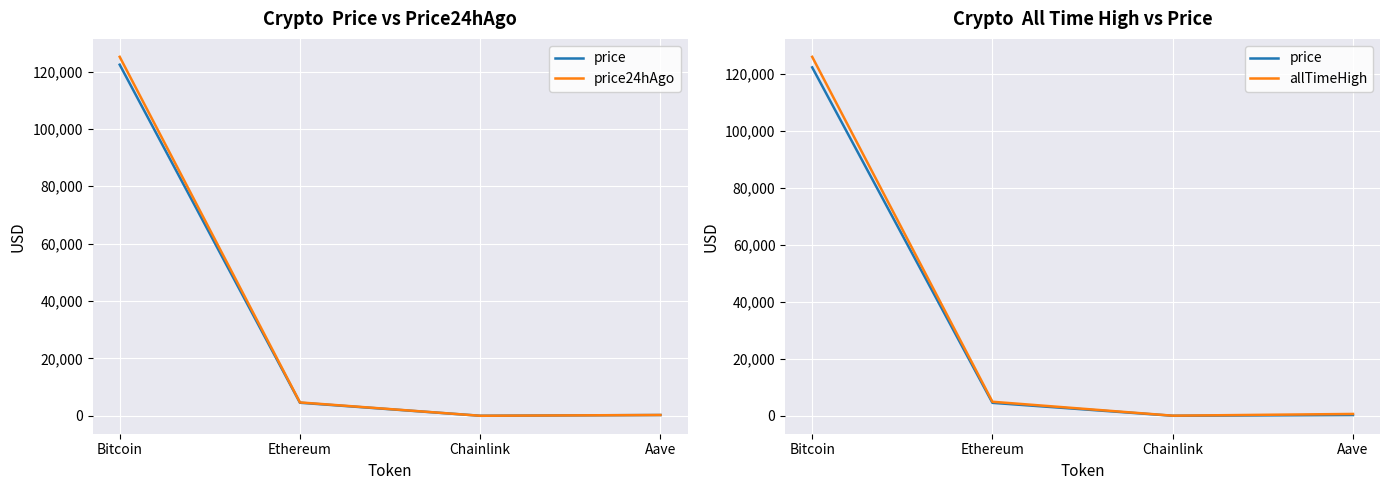

Which series has the widest spread of values?

allTimeHigh